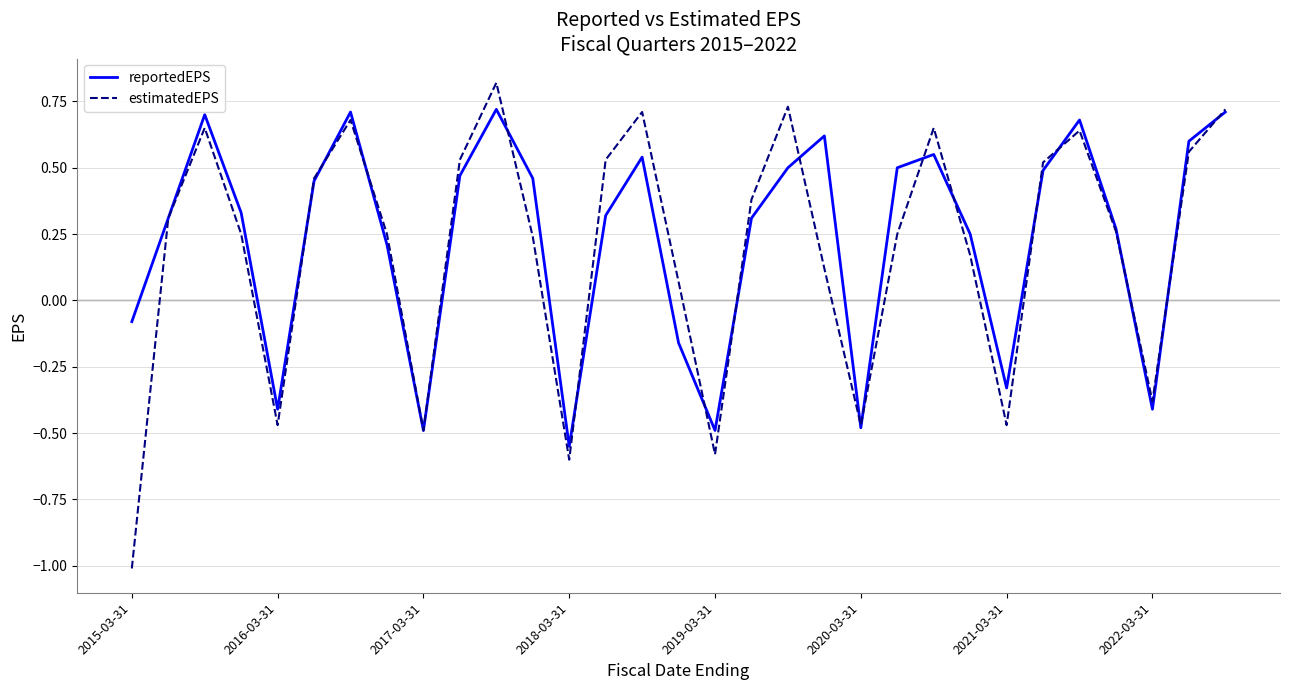

What is the maximum value shown in the chart?

0.8